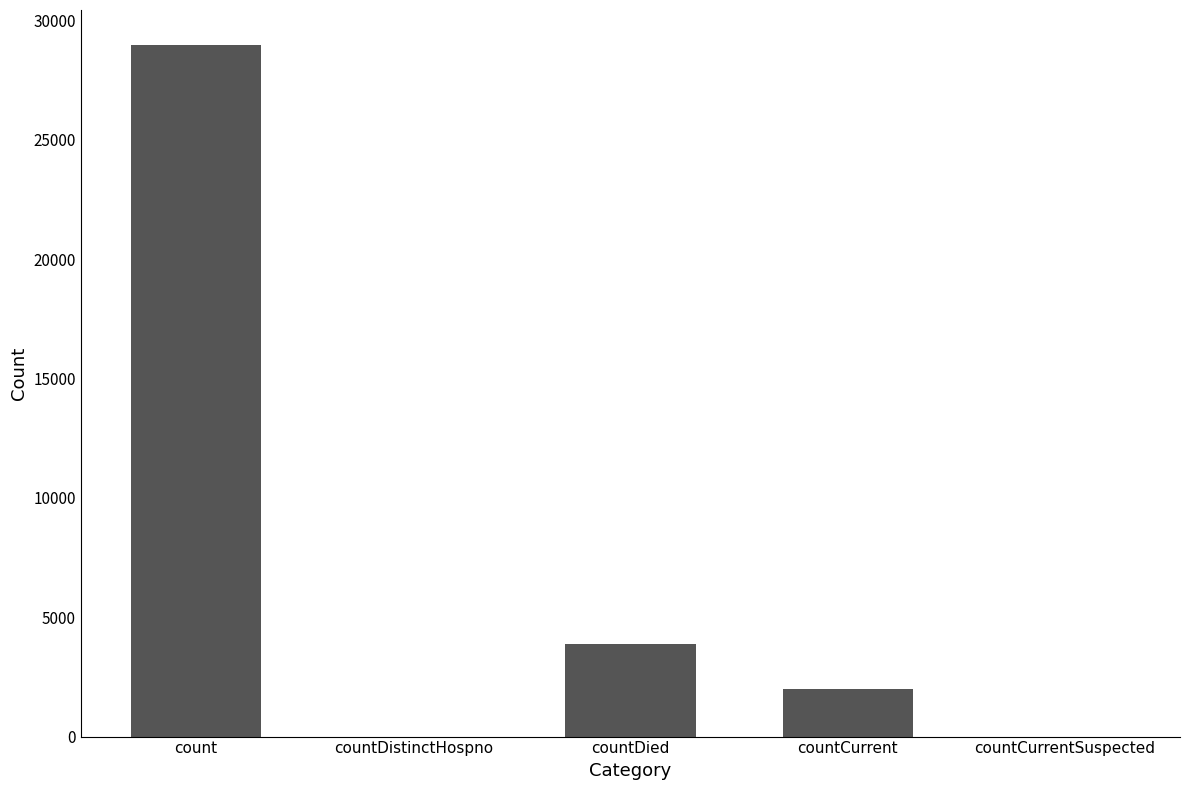

Count the number of categories in the chart.

5